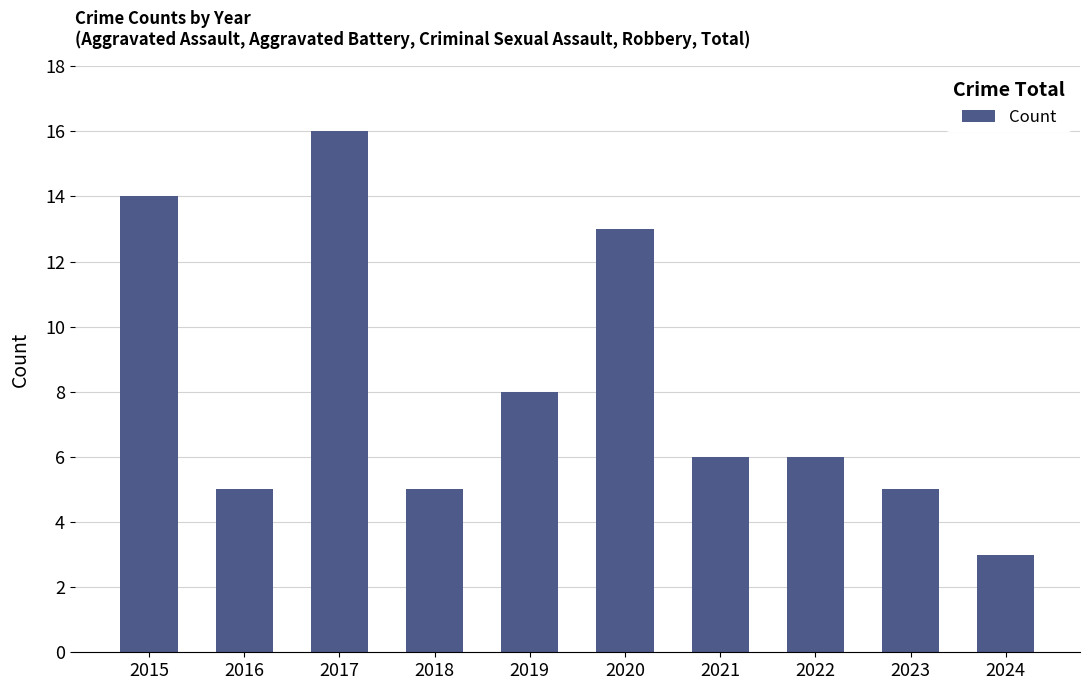

Reading left to right, extract all data points from this chart.

2015=14	2016=5	2017=16	2018=5	2019=8	2020=13	2021=6	2022=6	2023=5	2024=3